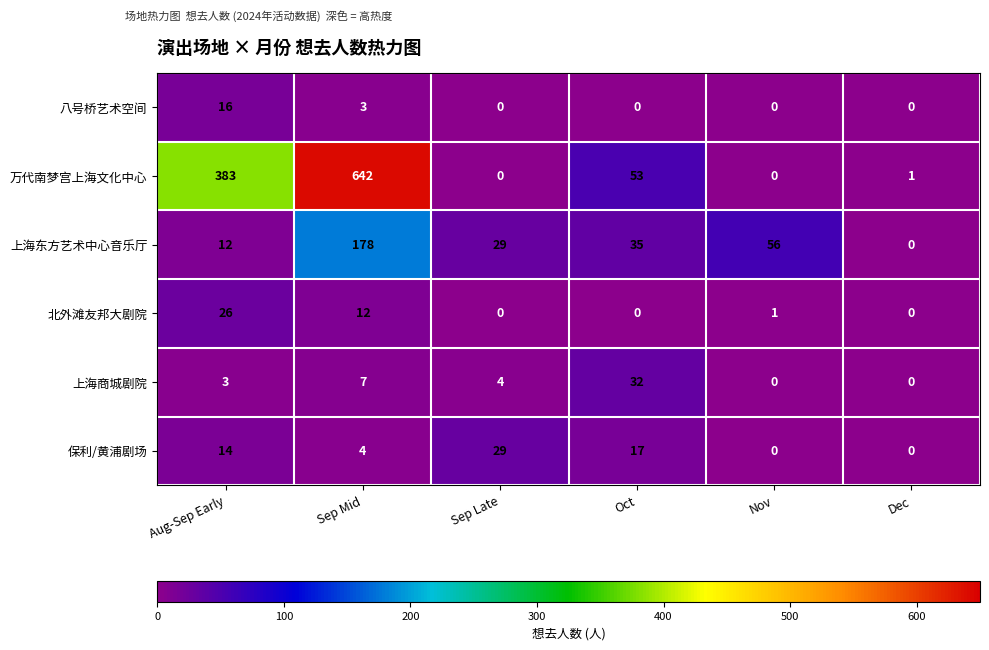

Which series has the largest range (max minus min)?

万代南梦宫上海文化中心